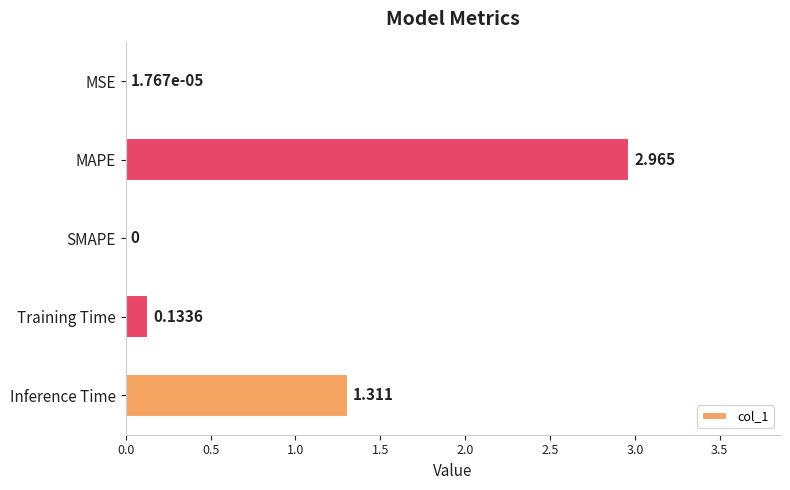

Which has a higher value, SMAPE or Inference Time?

Inference Time